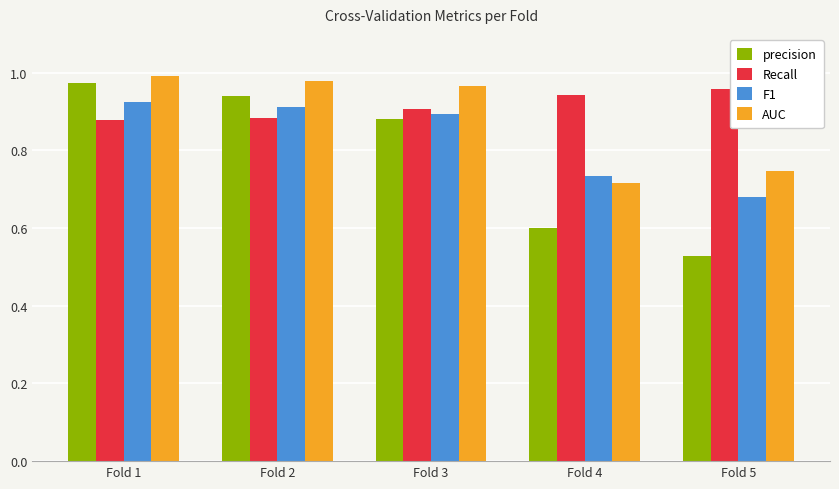

Which category has the lowest value across all series?

Fold 5